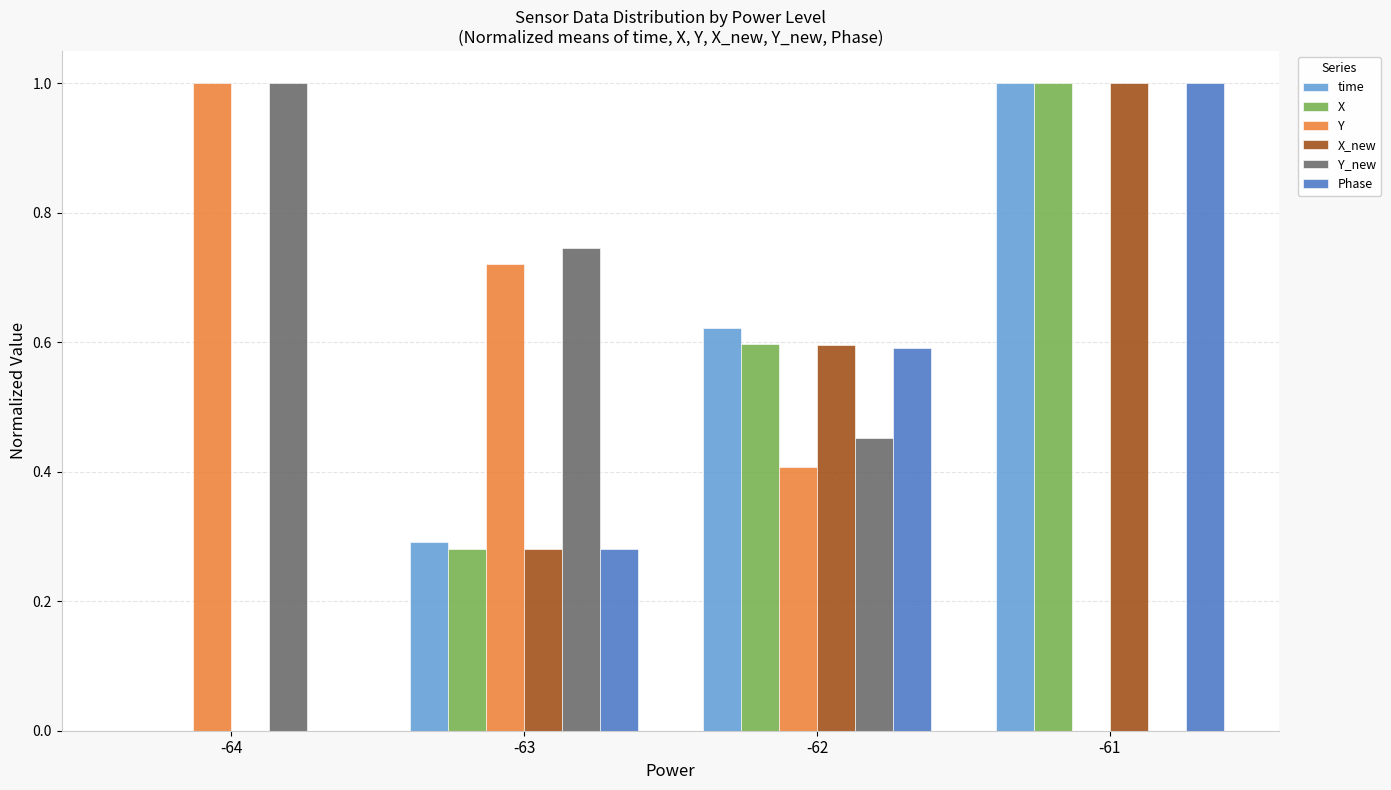

At which category is the sum across all series the highest?

-61